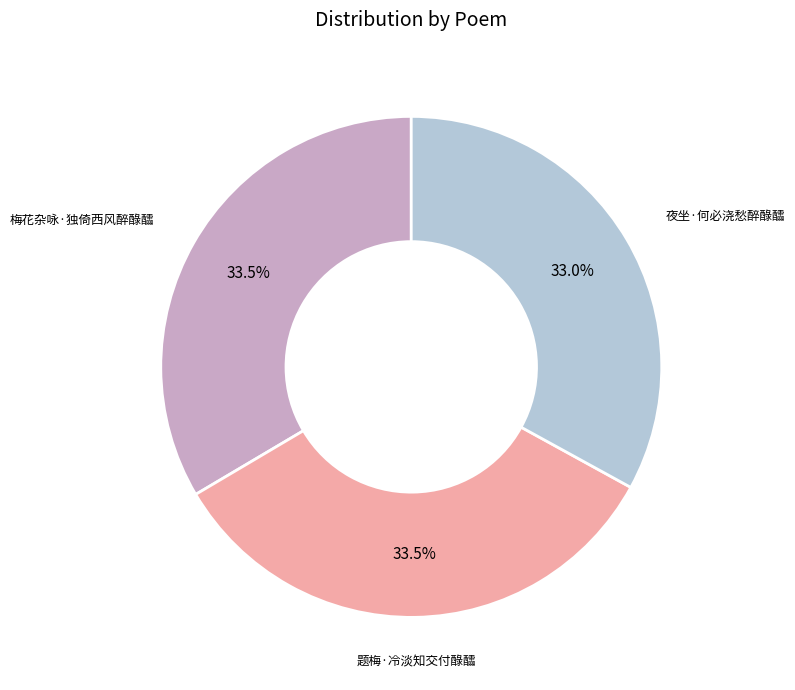

Is there any slice that represents more than half of the pie?

No